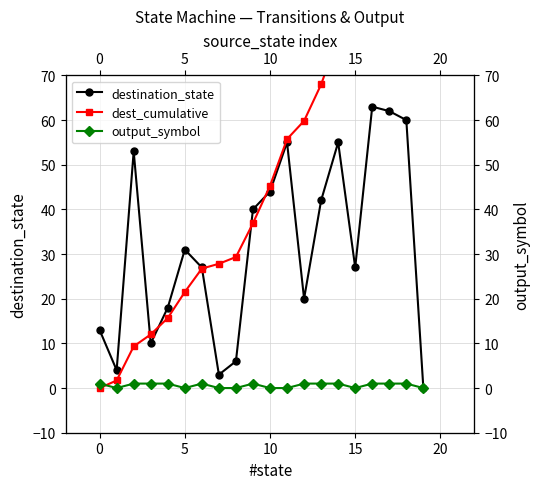

Count the output_symbol values in the range 0 to 1.

20